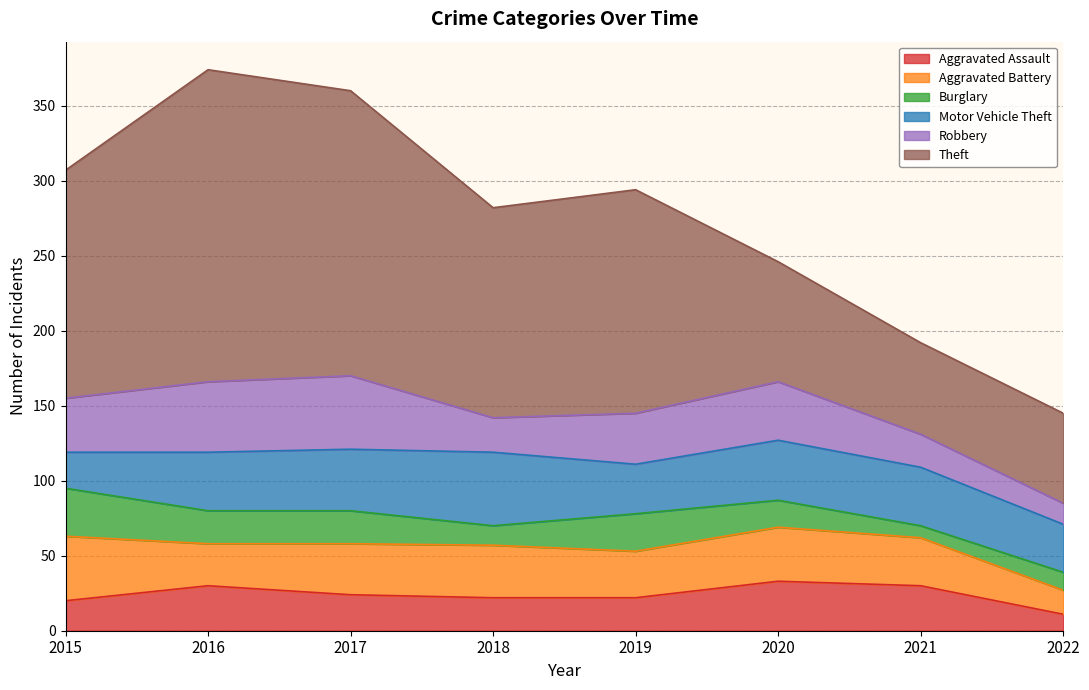

Reading right to left, what are all the values shown in this chart?

Aggravated Assault: 2022=11	2021=30	2020=33	2019=22	2018=22	2017=24	2016=30	2015=20
Aggravated Battery: 2022=16	2021=32	2020=36	2019=31	2018=35	2017=34	2016=28	2015=43
Burglary: 2022=12	2021=8	2020=18	2019=25	2018=13	2017=22	2016=22	2015=32
Motor Vehicle Theft: 2022=32	2021=39	2020=40	2019=33	2018=49	2017=41	2016=39	2015=24
Robbery: 2022=14	2021=22	2020=39	2019=34	2018=23	2017=49	2016=47	2015=36
Theft: 2022=60	2021=61	2020=80	2019=149	2018=140	2017=190	2016=208	2015=152